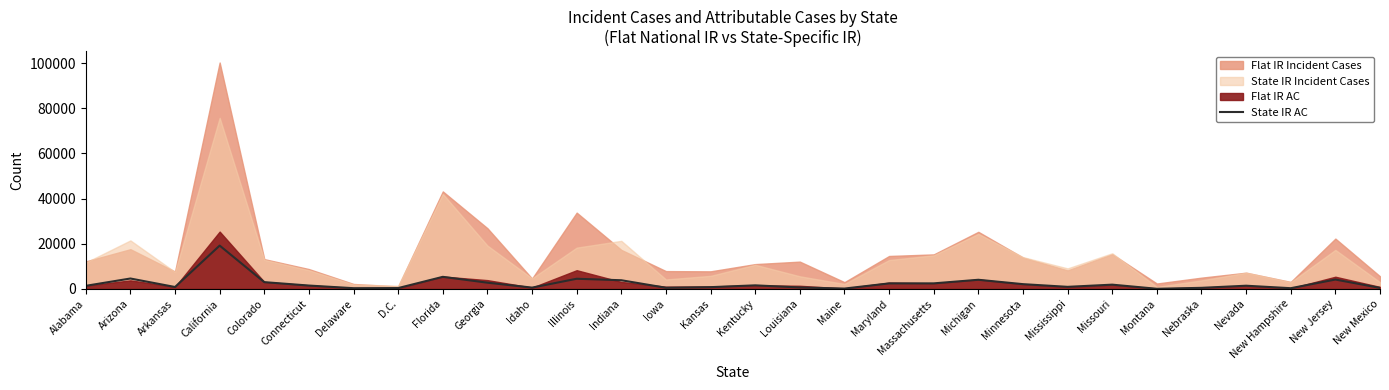

Reading left to right, what are all the values shown in this chart?

Alabama=1380	Arizona=4620	Arkansas=860	California=19200	Colorado=3010	Connecticut=1500	Delaware=330	D.C.=390	Florida=5360	Georgia=2770	Idaho=590	Illinois=4510	Indiana=3850	Iowa=520	Kansas=790	Kentucky=1590	Louisiana=650	Maine=170	Maryland=2450	Massachusetts=2470	Michigan=4060	Minnesota=2120	Mississippi=930	Missouri=1900	Montana=70	Nebraska=490	Nevada=1430	New Hampshire=330	New Jersey=4160	New Mexico=470